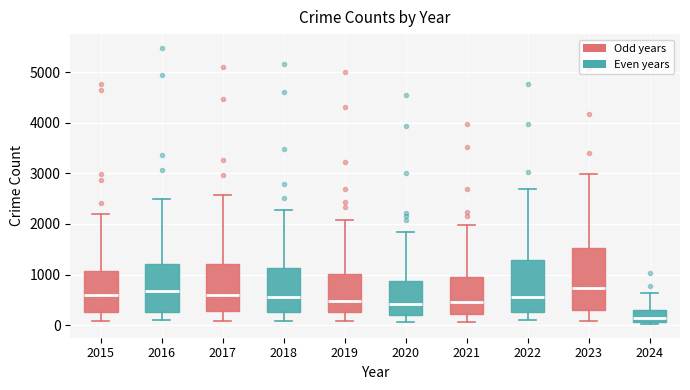

Comparing the boxes themselves (not the whiskers), which one is the tallest?

2023